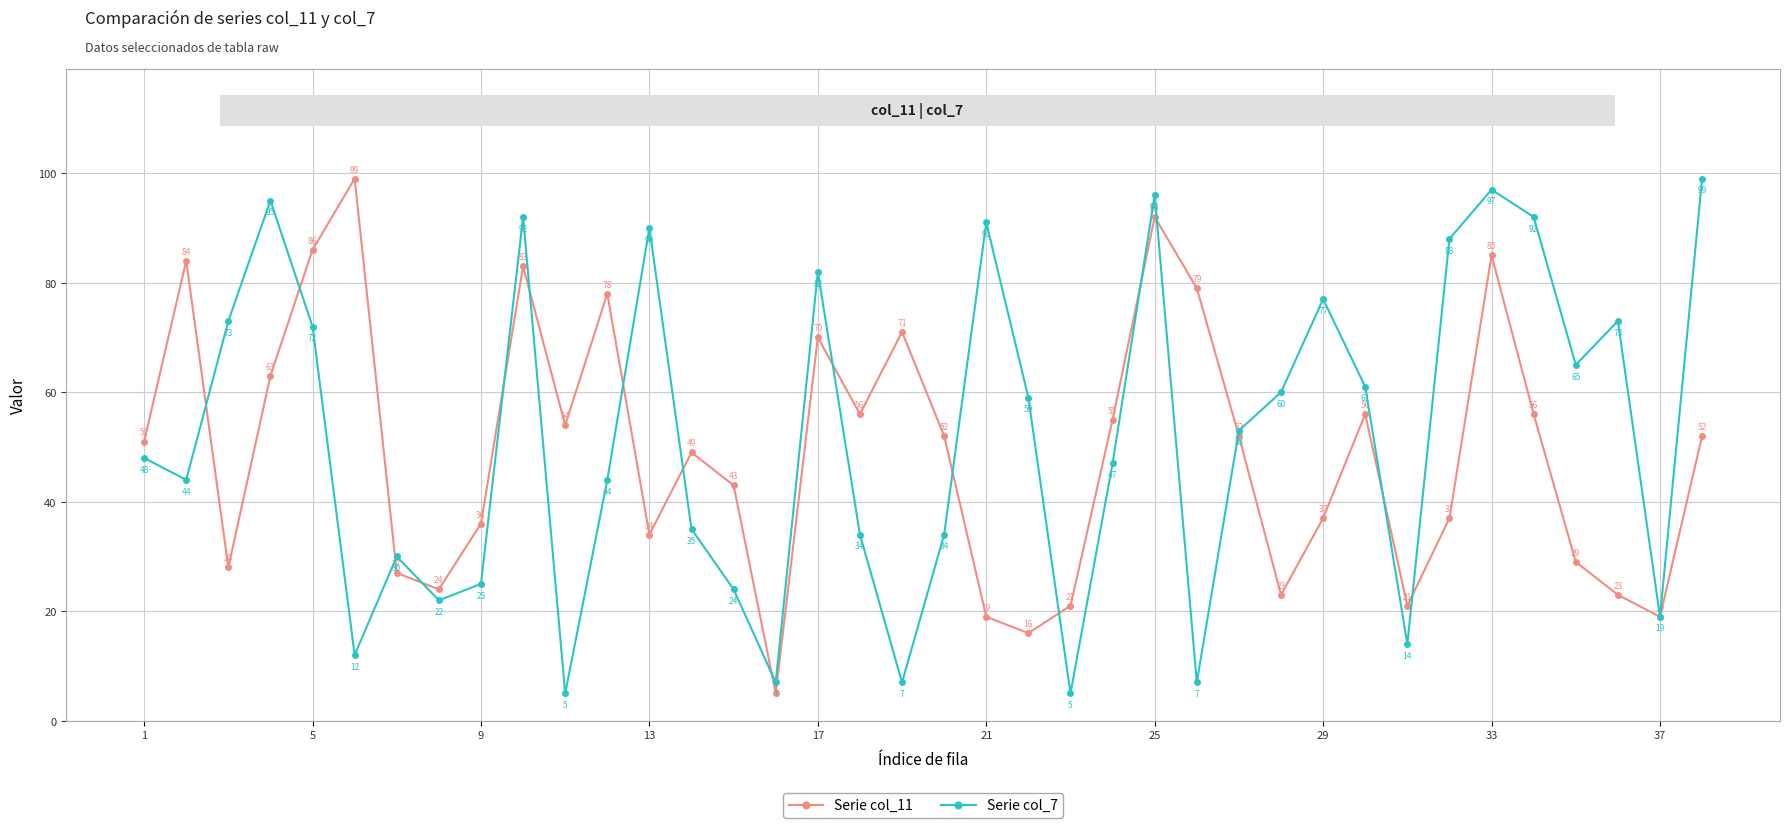

Rank the series by their average value, from highest to lowest.

Serie col_7, Serie col_11